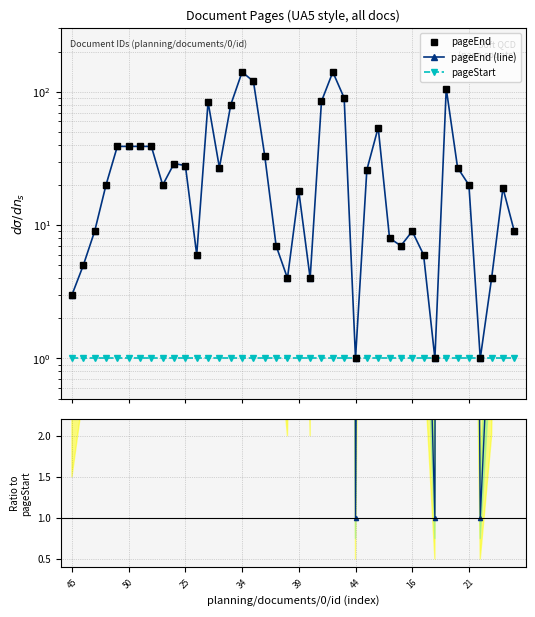

True or false: pageEnd (line) and pageEnd intersect in this chart.

False